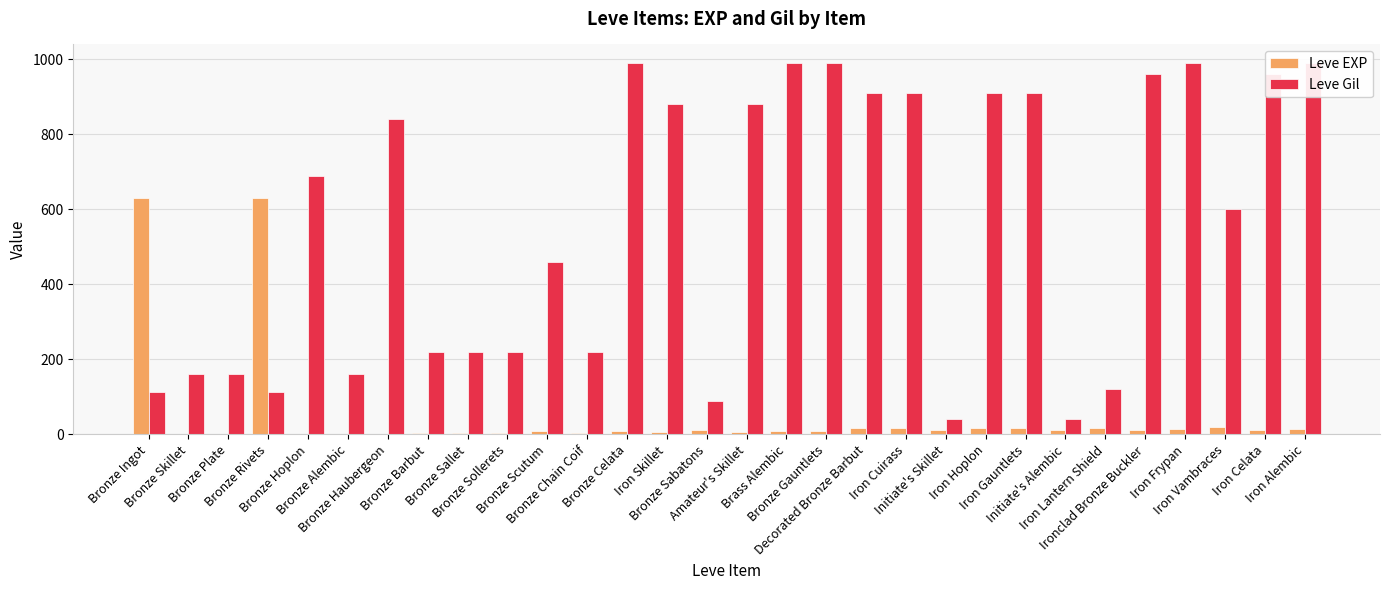

How many data points in Leve EXP are less than 12?

15